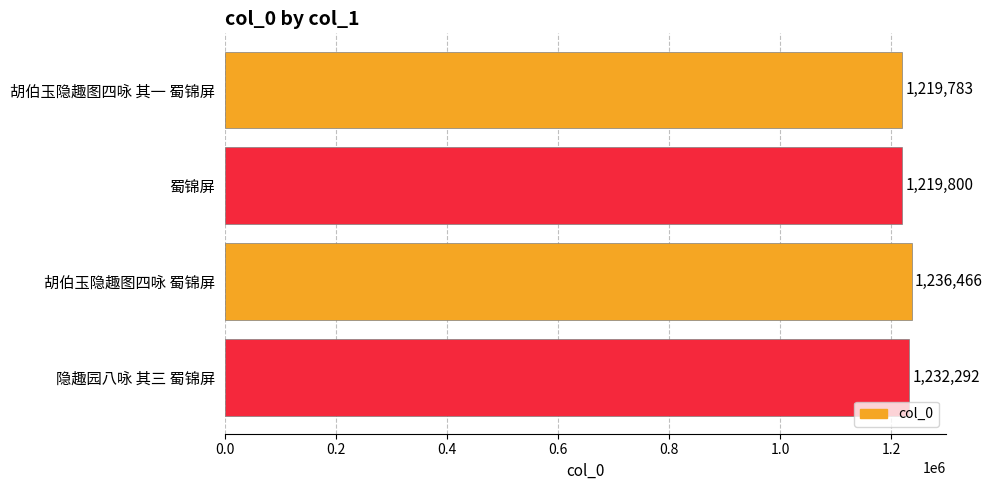

Are the bars grouped side by side (vs. stacked)?

No